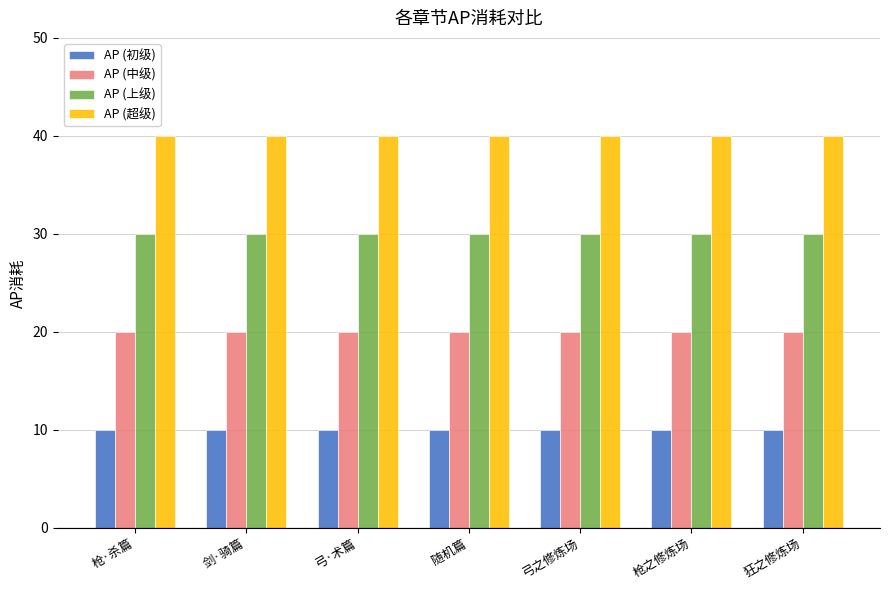

What is the smallest value displayed?

10